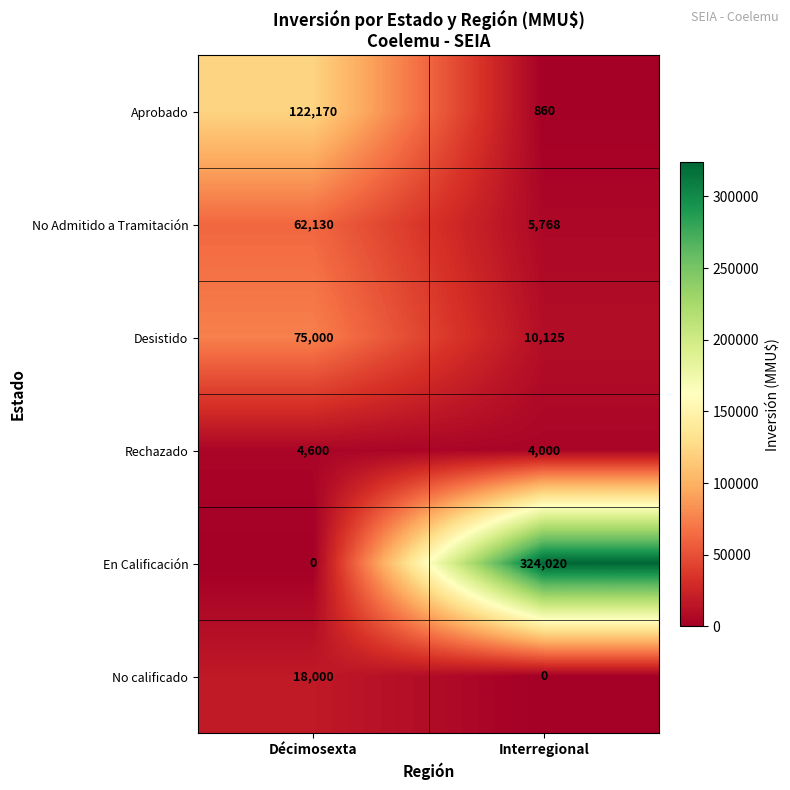

The value of No Admitido a Tramitación at Interregional is 1769. True or false?

False